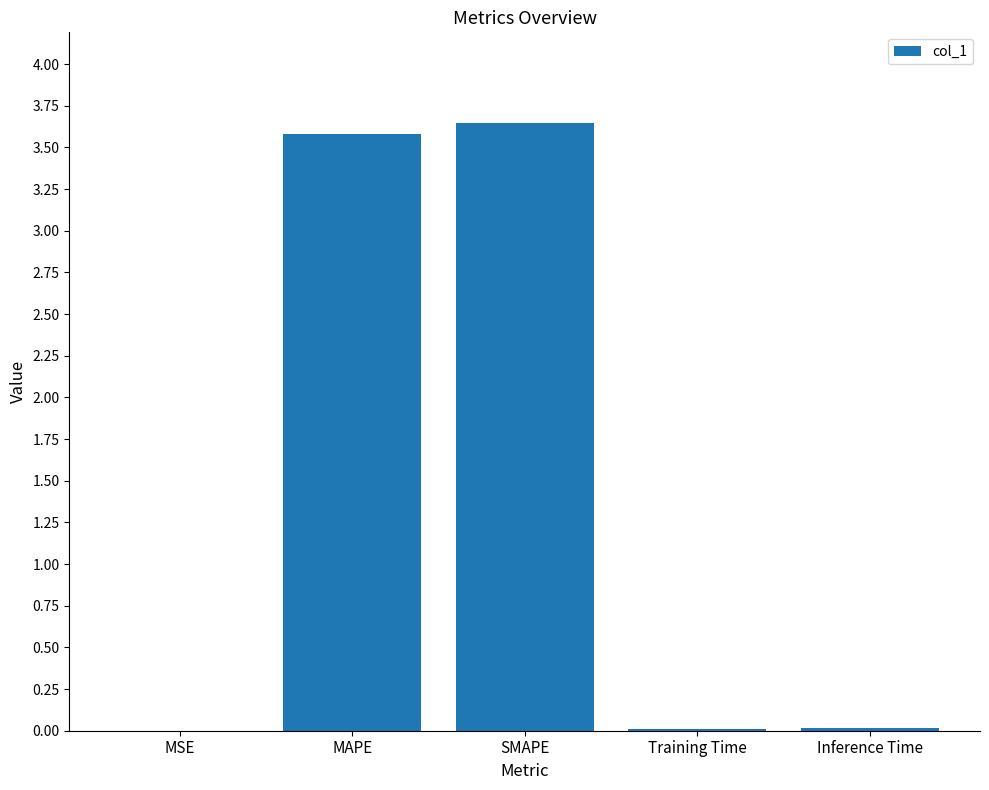

Are the bars horizontal?

No